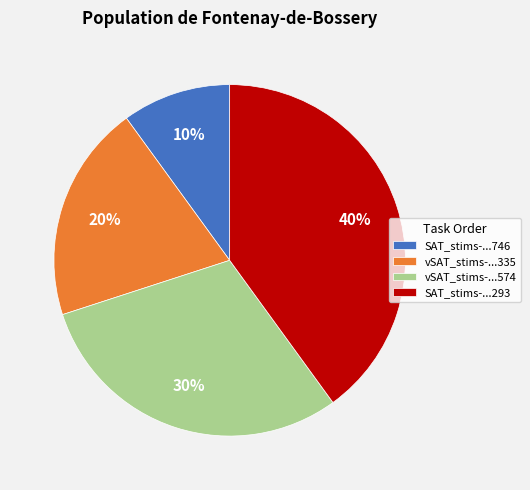

To the nearest percent, what percentage of the pie is SAT_stims-...293?

40%